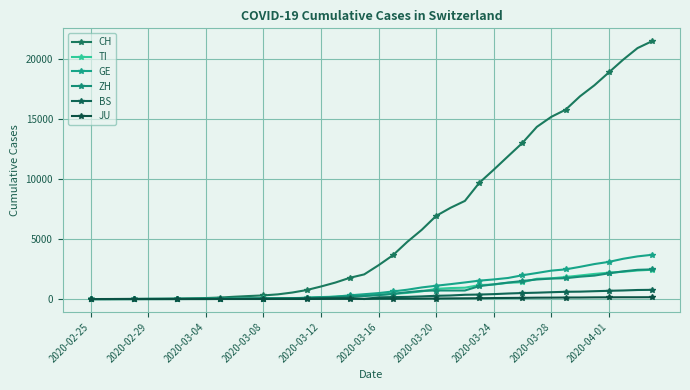

Does the chart display data point markers on the line(s)?

Yes